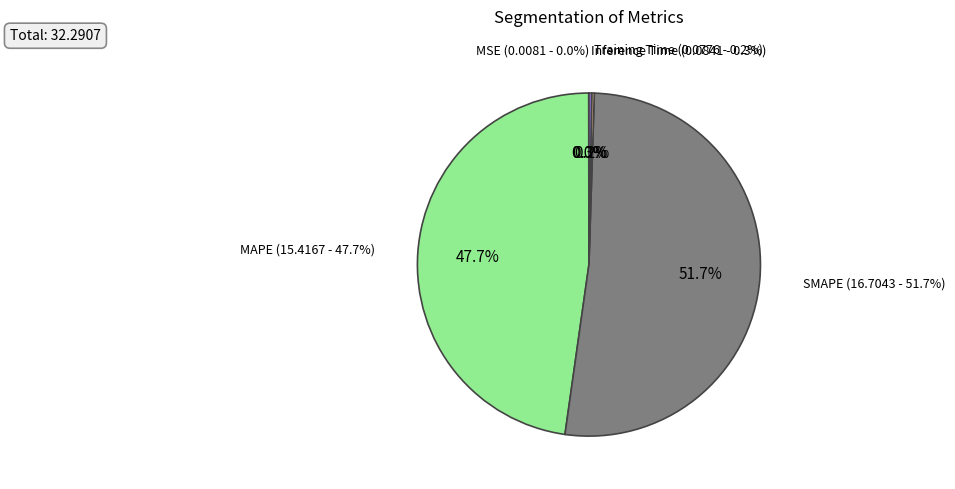

Which slice is the smallest?

MSE